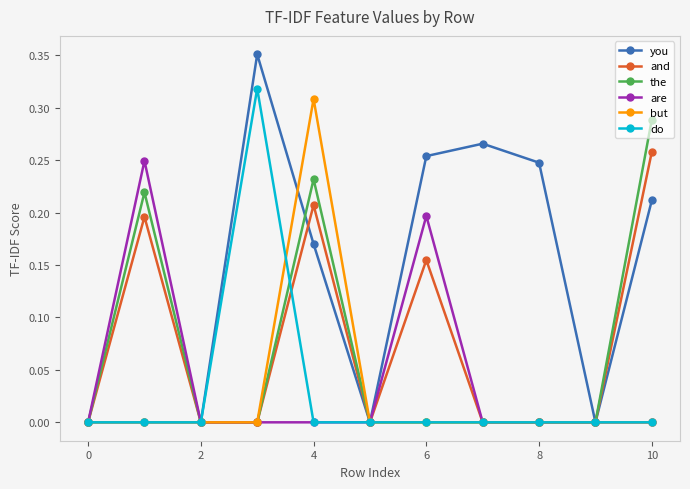

Which series has the largest range (max minus min)?

you